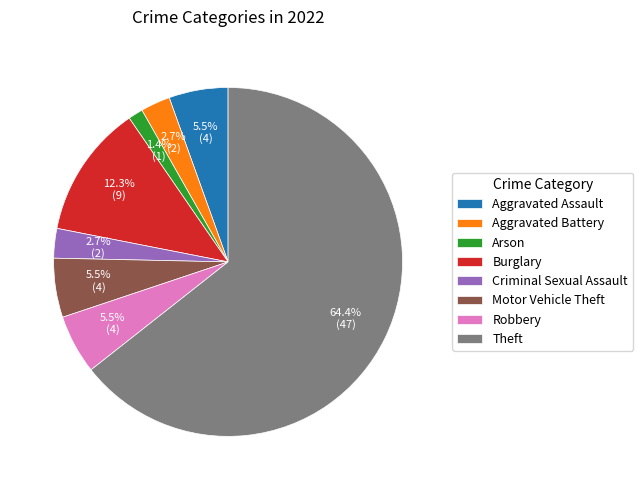

Is Aggravated Battery the majority of the pie?

No